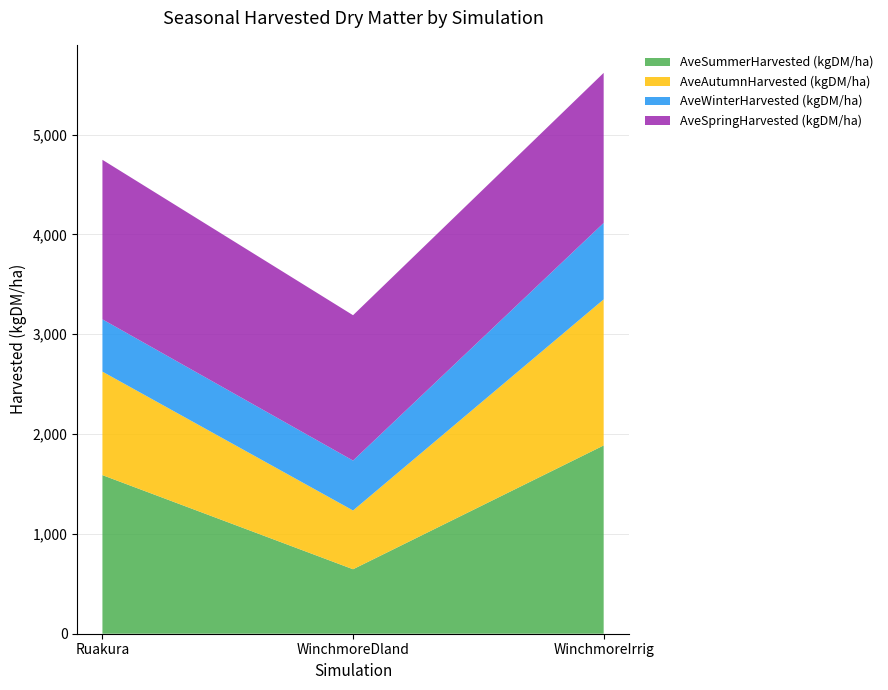

Reading right to left, what are all the values shown in this chart?

AveSummerHarvested (kgDM/ha): WinchmoreIrrig=1886.0	WinchmoreDland=645.9	Ruakura=1588.7
AveAutumnHarvested (kgDM/ha): WinchmoreIrrig=1463.1	WinchmoreDland=588.7	Ruakura=1036.7
AveWinterHarvested (kgDM/ha): WinchmoreIrrig=765.7	WinchmoreDland=500.1	Ruakura=523.8
AveSpringHarvested (kgDM/ha): WinchmoreIrrig=1503.3	WinchmoreDland=1455.9	Ruakura=1598.0